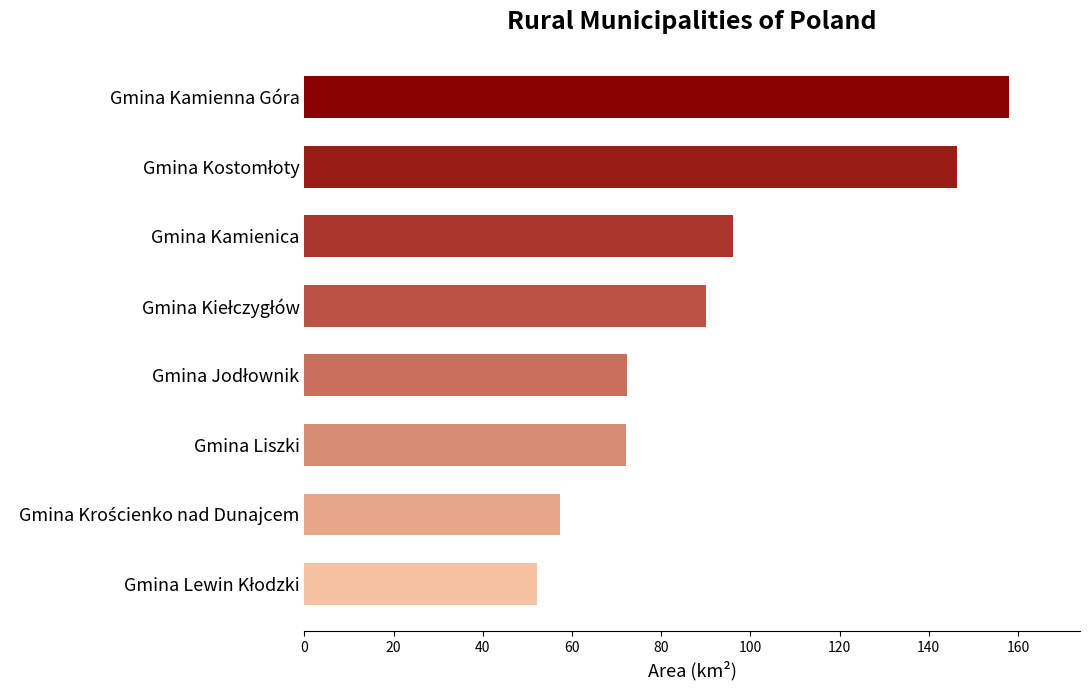

What is the approximate value at Gmina Kamienica?

96.1